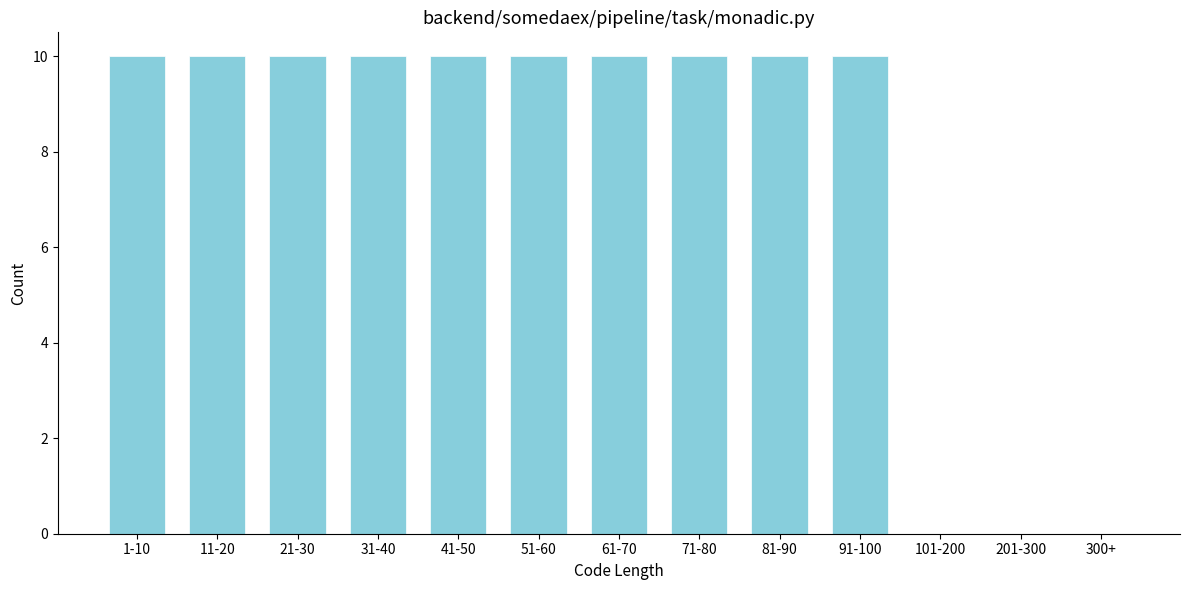

Reading left to right, extract all data points from this chart.

1-10=10	11-20=10	21-30=10	31-40=10	41-50=10	51-60=10	61-70=10	71-80=10	81-90=10	91-100=10	101-200=0	201-300=0	300+=0